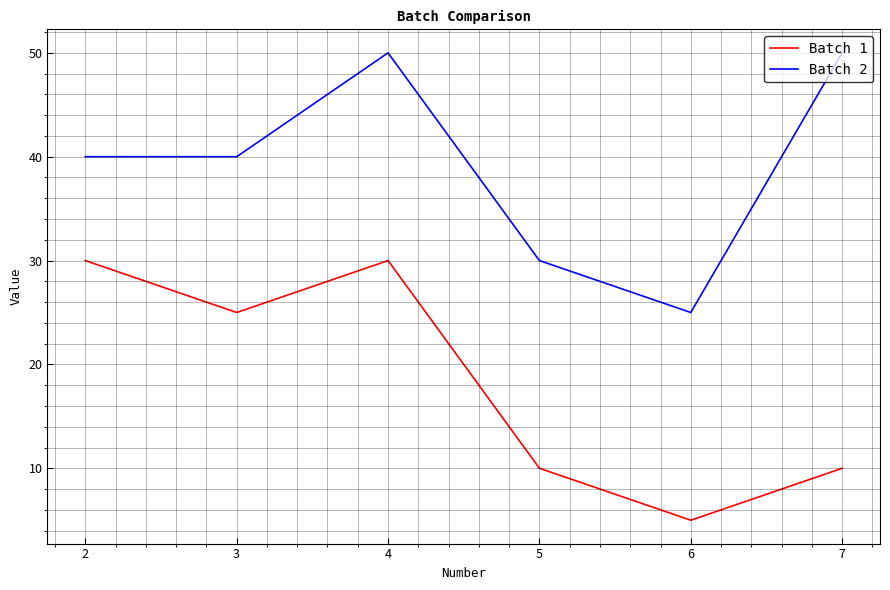

What are all the series names shown in the legend?

Batch 1, Batch 2